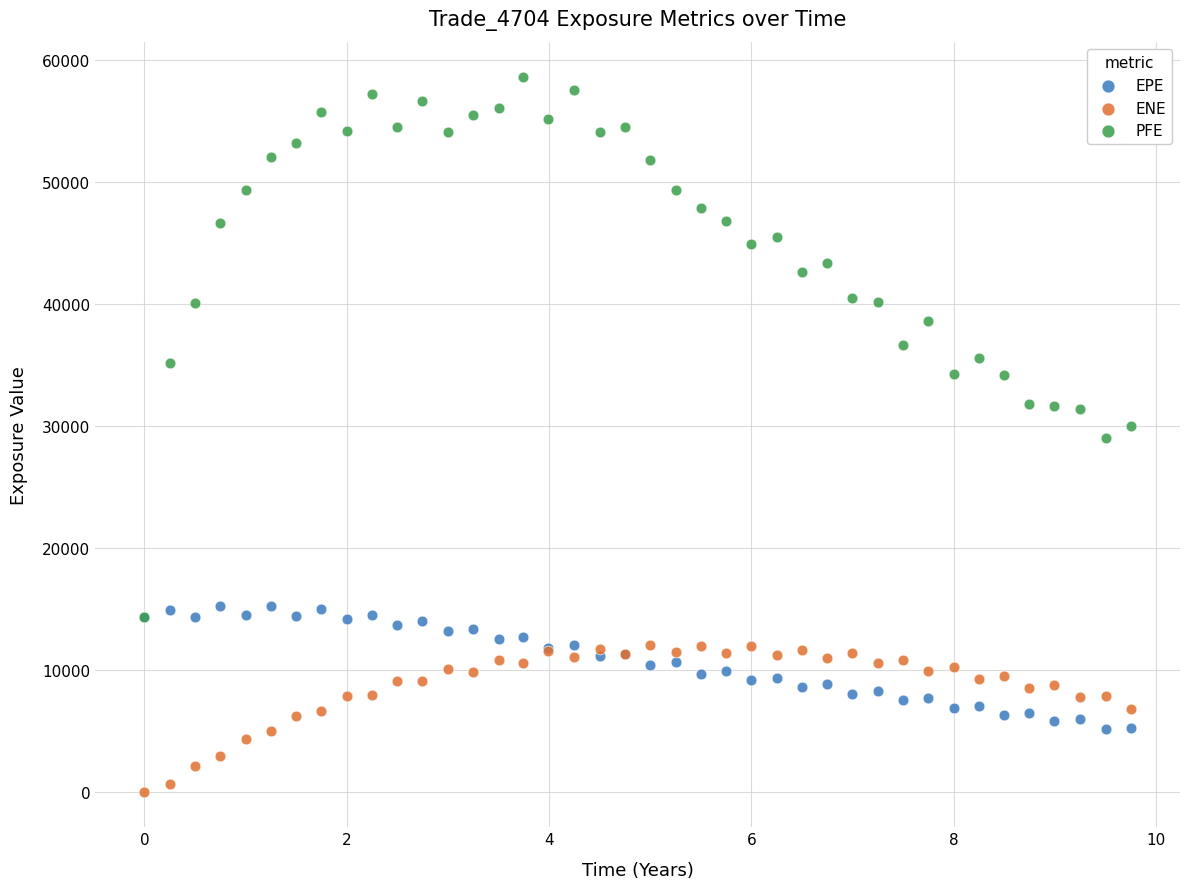

What are all the series names shown in the legend?

EPE, ENE, PFE